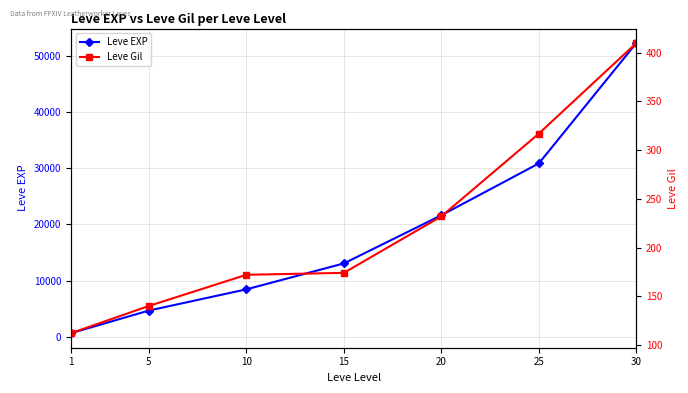

List the series in order of their peak value, highest first.

Leve EXP, Leve Gil